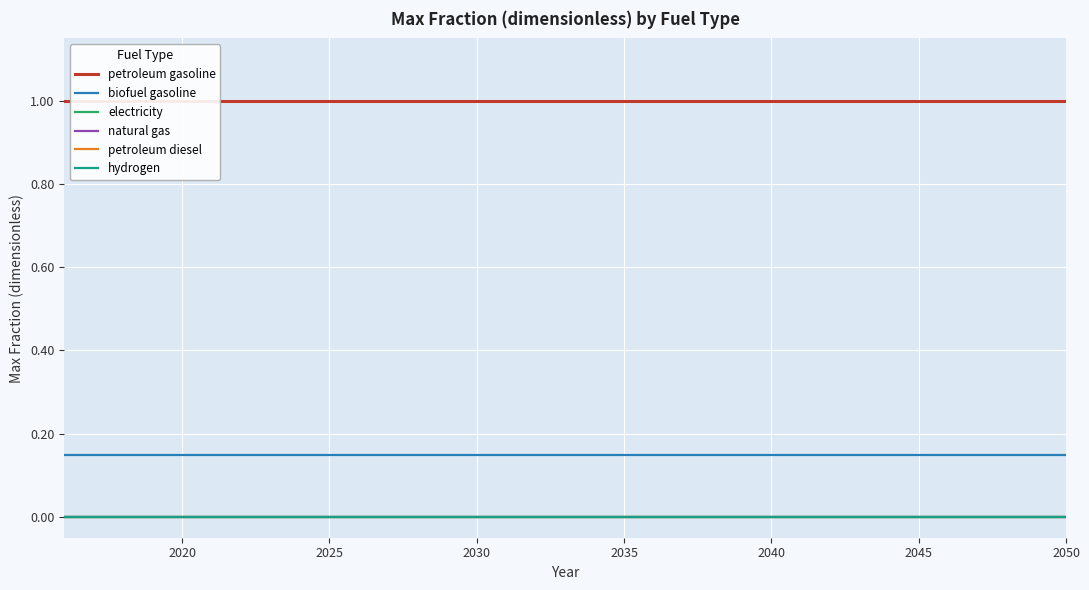

Which series has the largest total across all categories?

petroleum gasoline